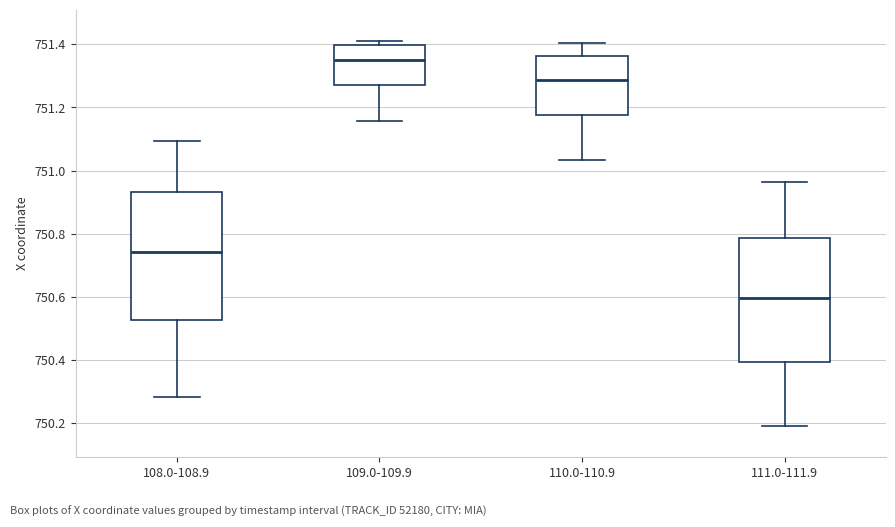

Which box has the lowest median line?

111.0-111.9